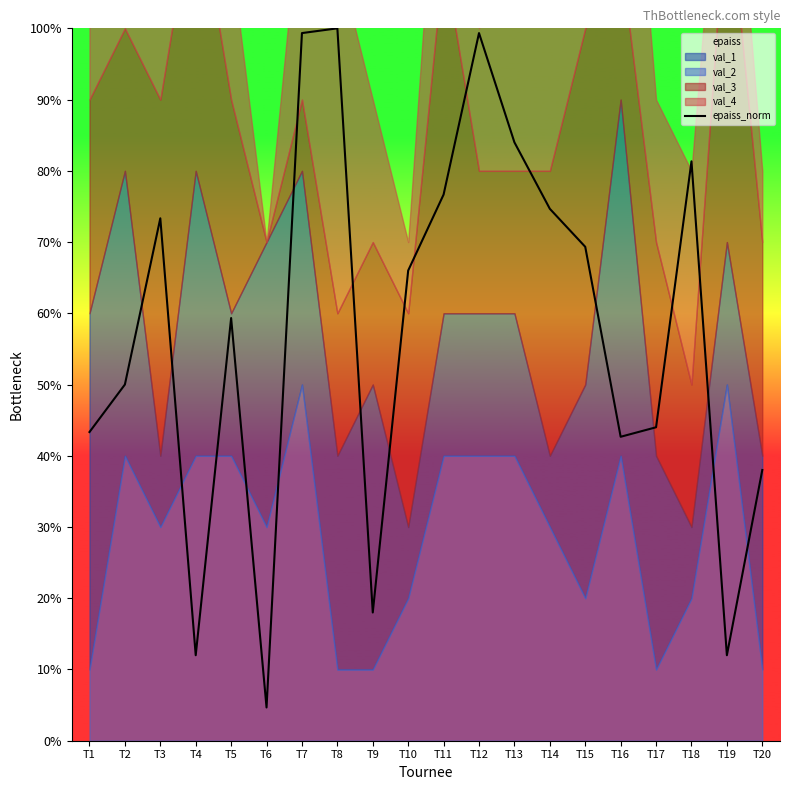

What is the difference between the values at T1 and T11?

33.3